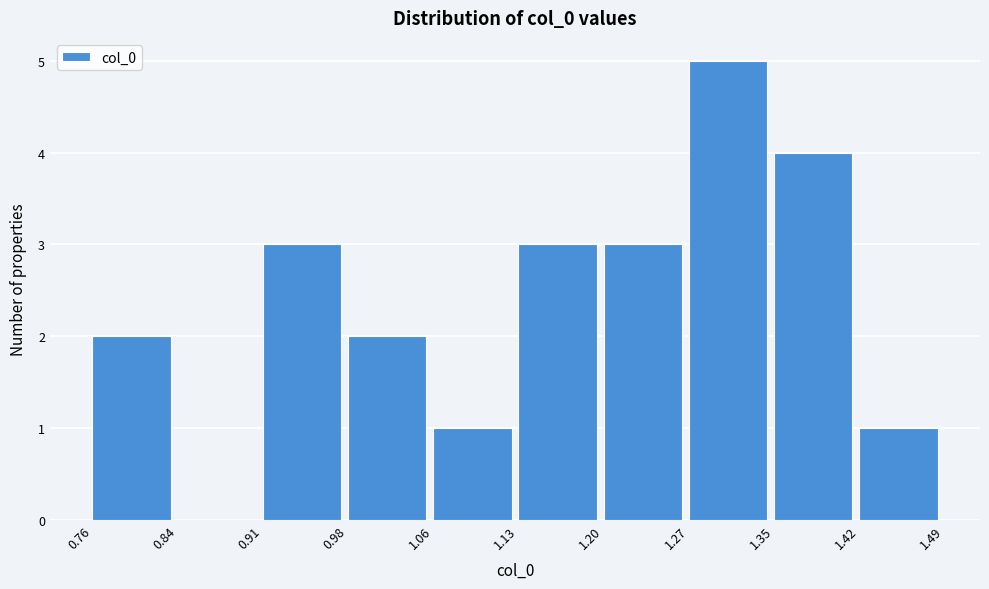

Which range on the x-axis has the tallest bar?

1.27 to 1.35